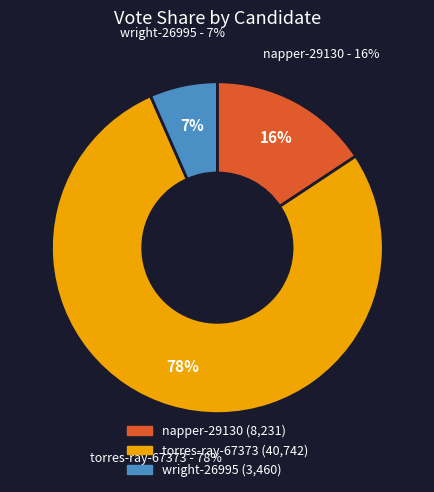

To the nearest percent, what is the difference between the wright-26995 and napper-29130 slice percentages?

9%